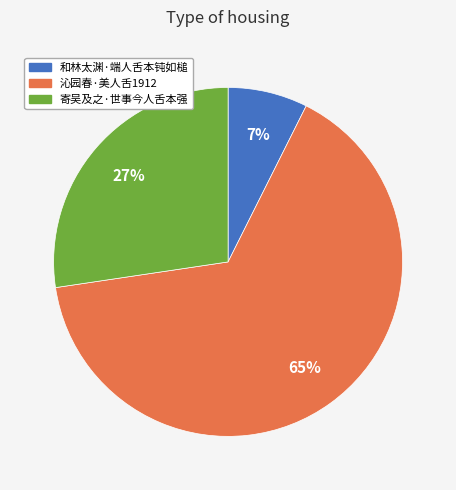

The 和林太渊·端人舌本钝如槌 slice represents 7% of the pie. True or false?

True